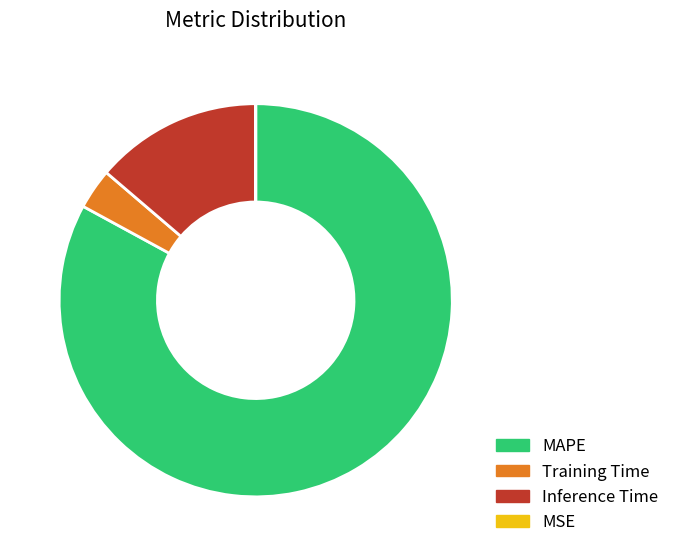

Which has a higher value, Inference Time or Training Time?

Inference Time